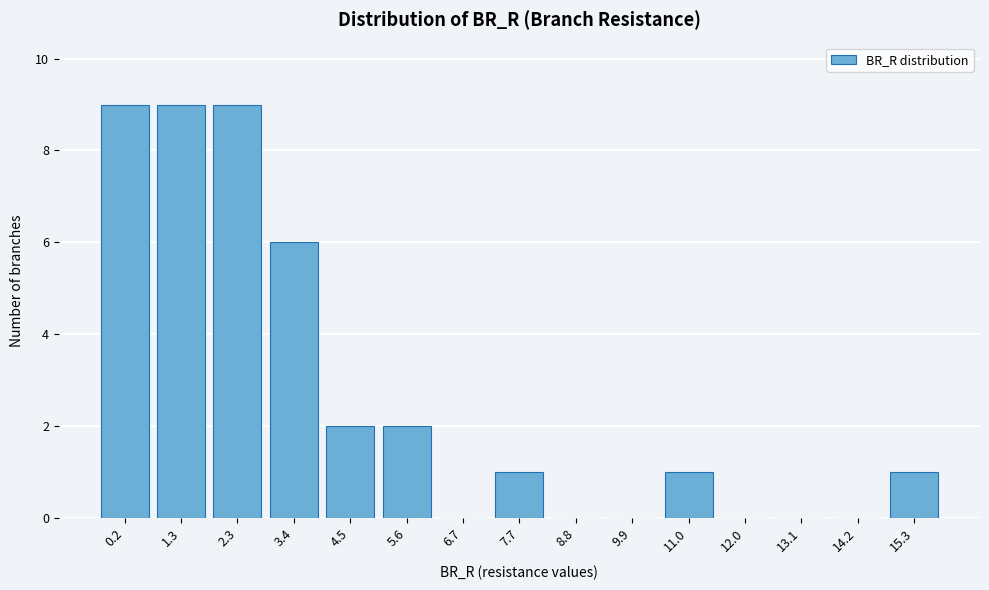

Reading right to left, list all the values displayed in this chart.

15.3=1	14.2=0	13.1=0	12.0=0	11.0=1	9.9=0	8.8=0	7.7=1	6.7=0	5.6=2	4.5=2	3.4=6	2.3=9	1.3=9	0.2=9